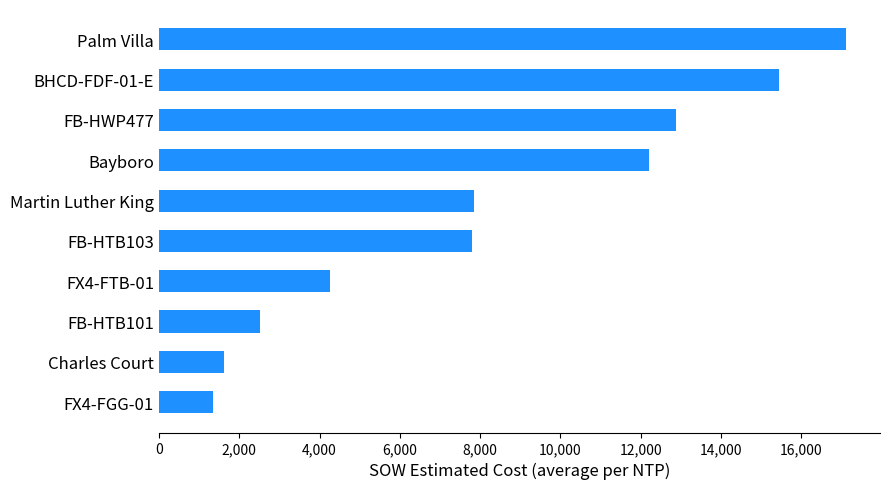

Are the bars grouped side by side (vs. stacked)?

No